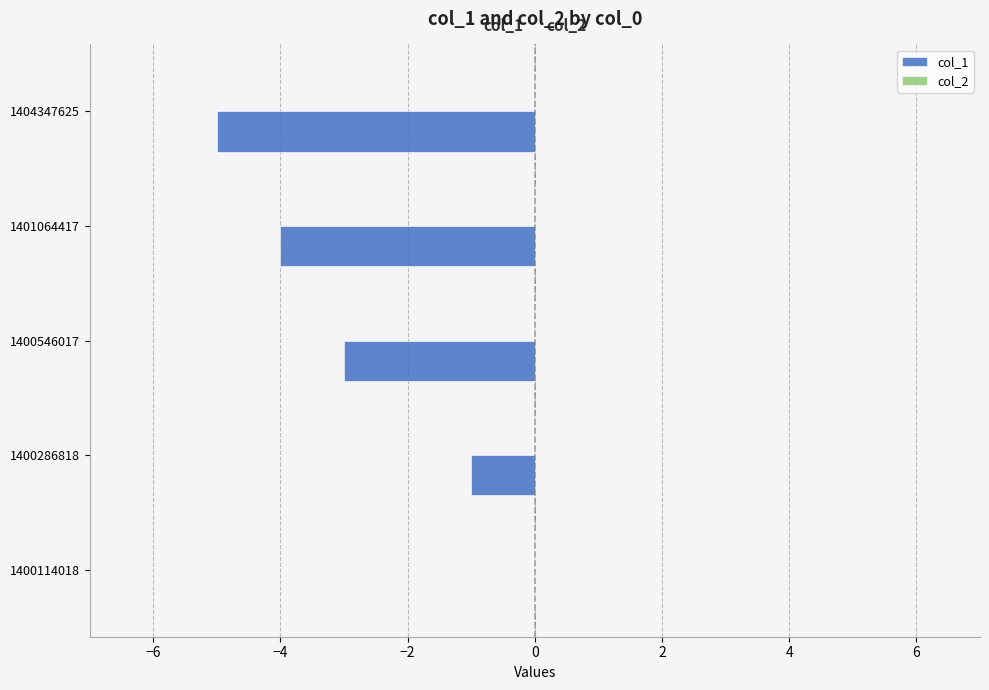

How many values exceed -3?

2